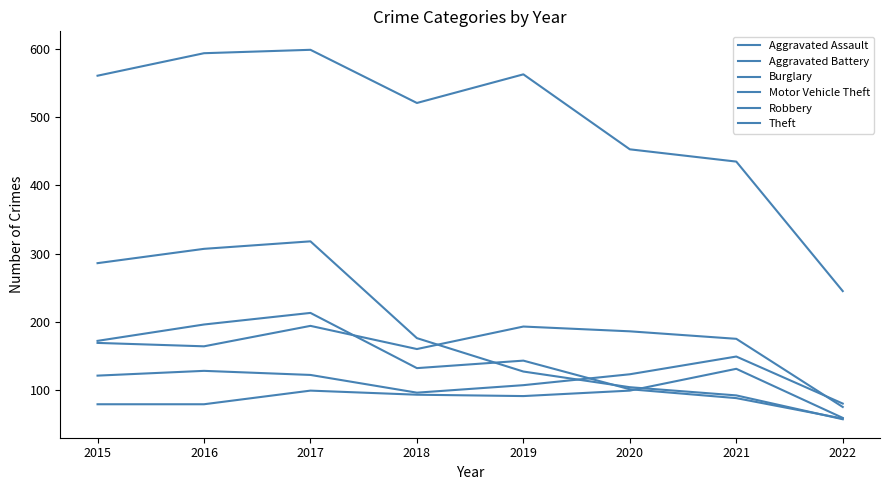

How many lines are shown in the chart?

6